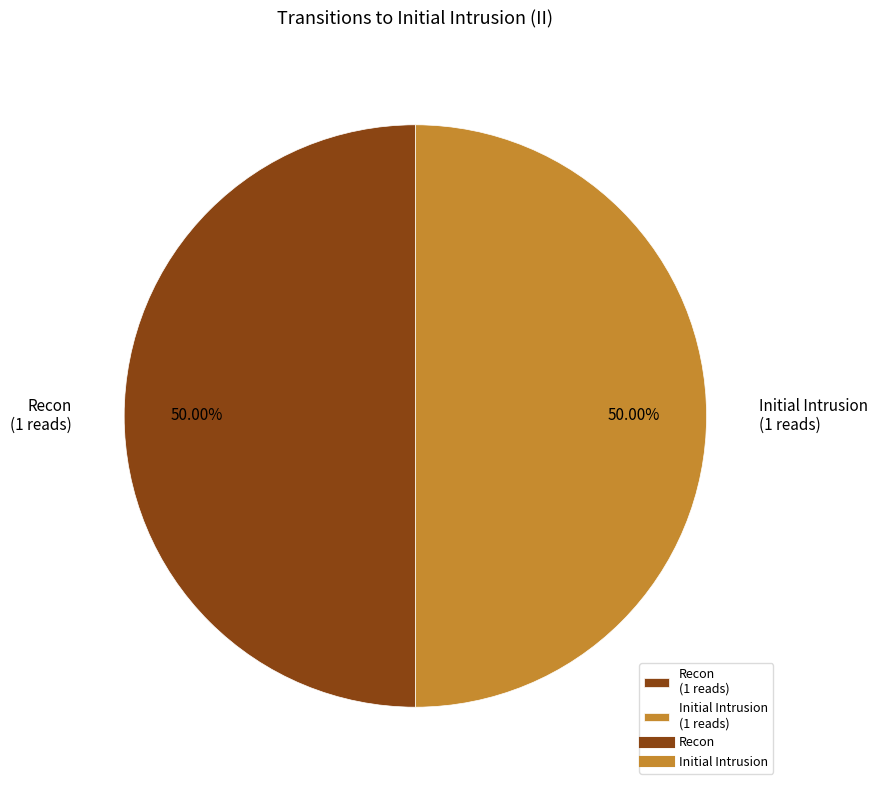

Is the sum of Recon (1 reads) and Initial Intrusion (1 reads) greater than half?

Yes